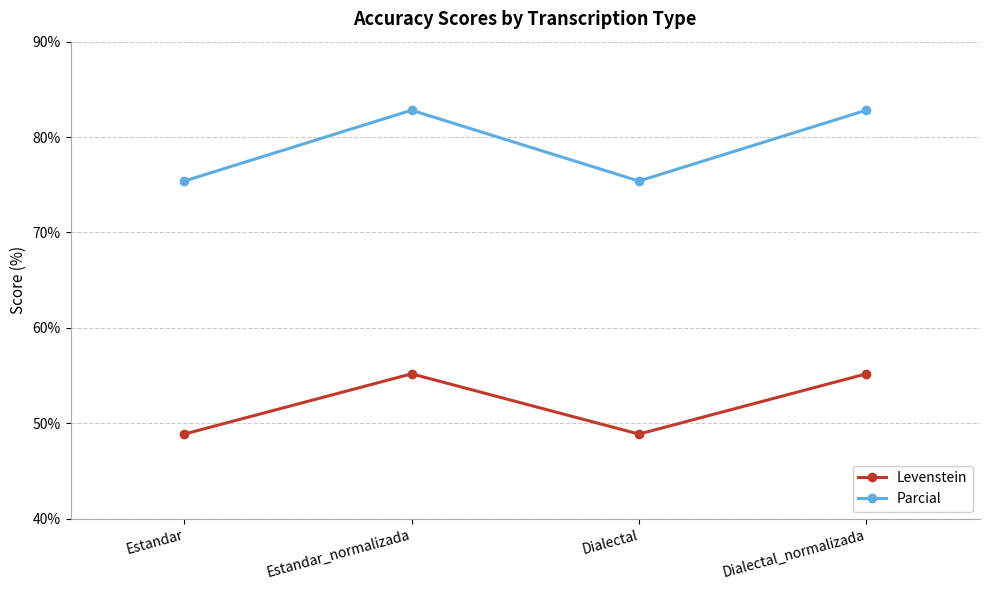

True or false: Levenstein has more than 0 points higher than both neighbors.

True